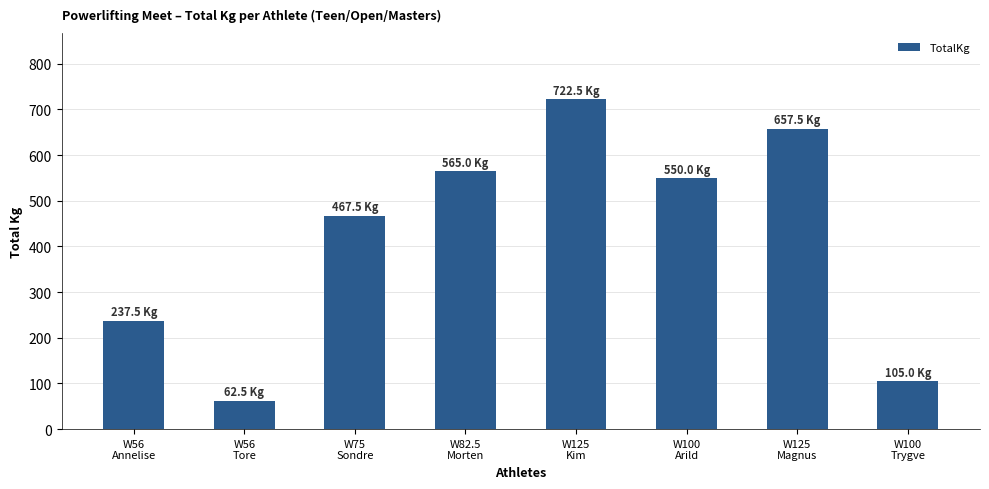

List the labels in order of value, smallest first.

W56
Tore, W100
Trygve, W56
Annelise, W75
Sondre, W100
Arild, W82.5
Morten, W125
Magnus, W125
Kim